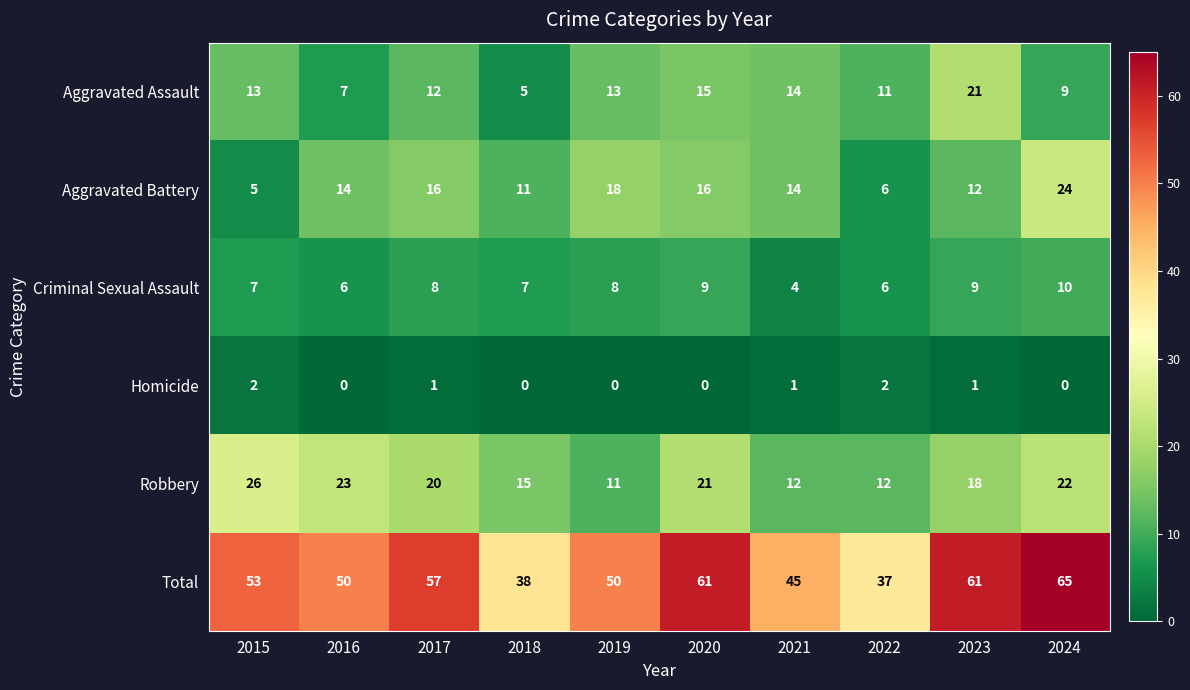

Rank the series by their maximum value, from lowest to highest.

Homicide, Criminal Sexual Assault, Aggravated Assault, Aggravated Battery, Robbery, Total